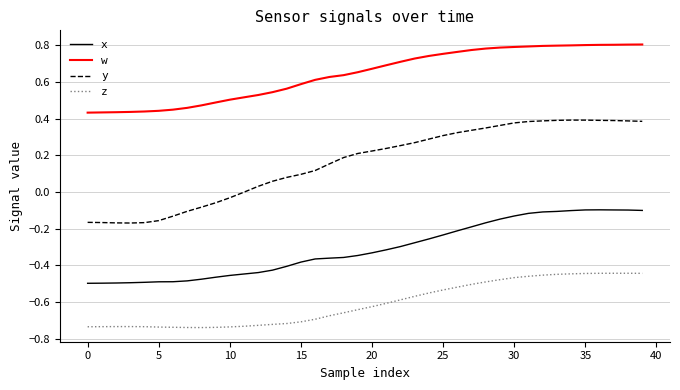

Is this an area chart (filled region under the line)?

No